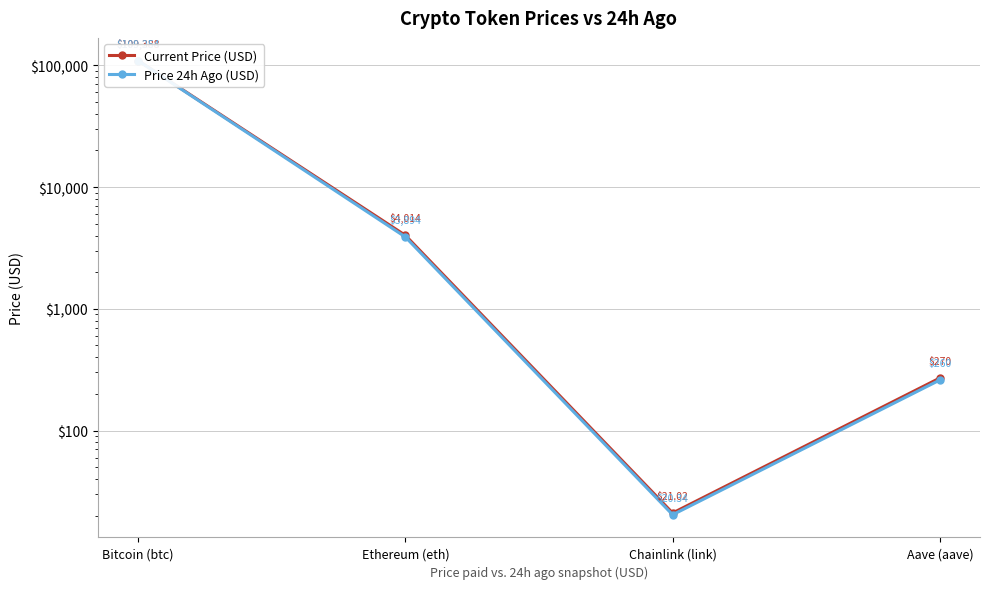

Rank the series at Bitcoin (btc) from lowest to highest value.

Price 24h Ago (USD), Current Price (USD)